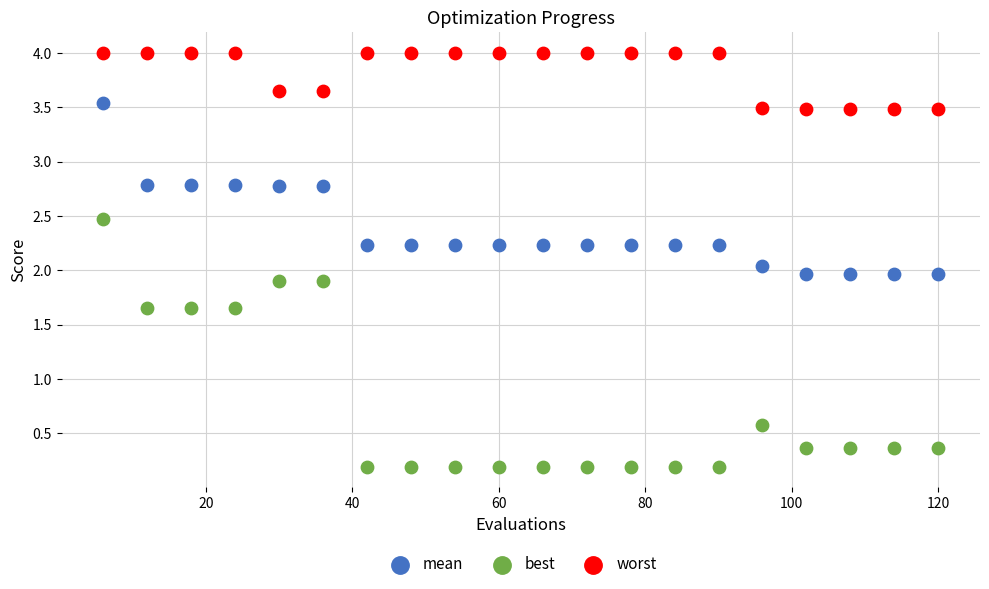

Which series reaches the maximum Y coordinate?

worst